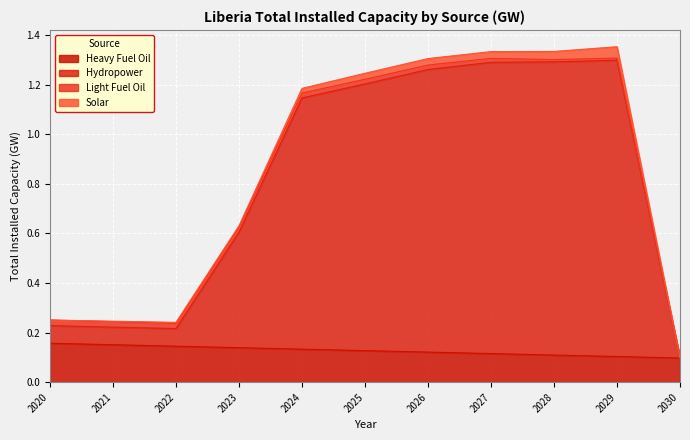

Which series has the largest range (max minus min)?

Hydropower